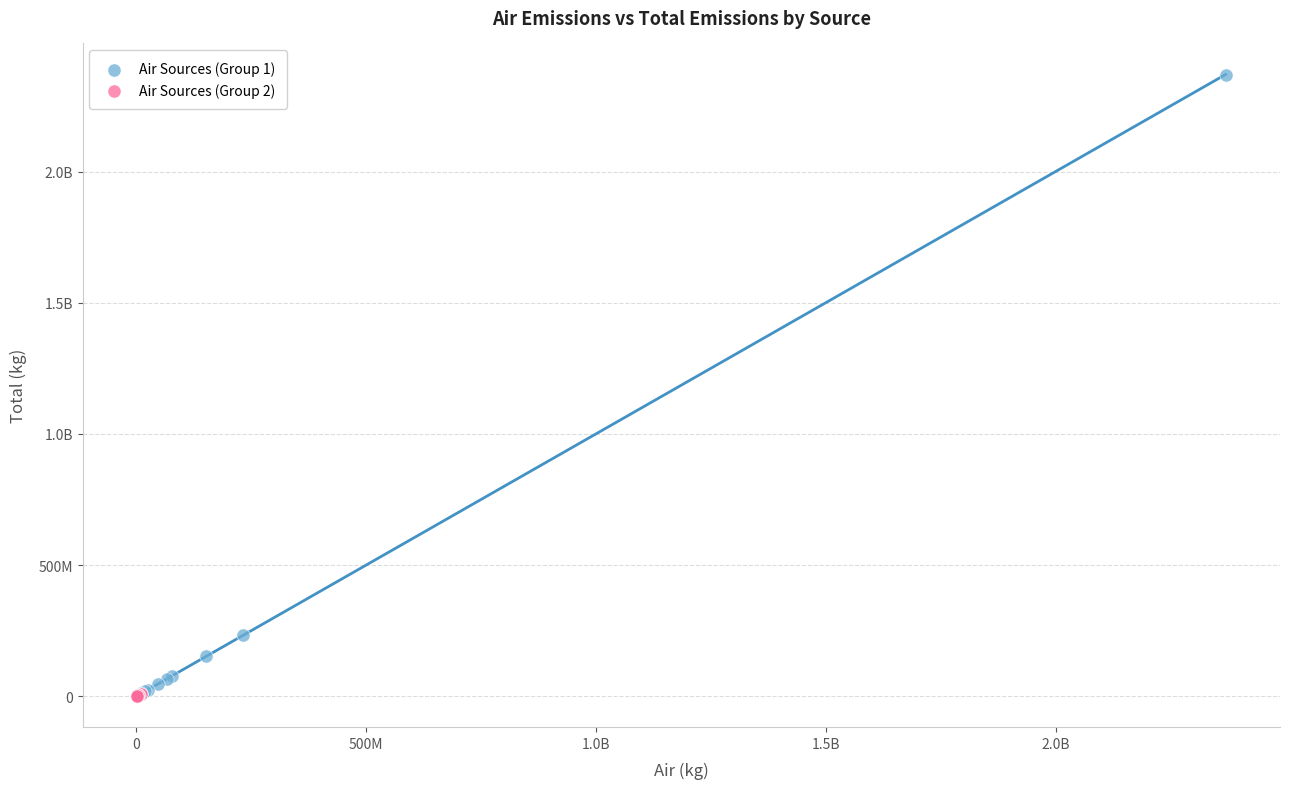

What are all the series names shown in the legend?

Air Sources (Group 1), Air Sources (Group 2)